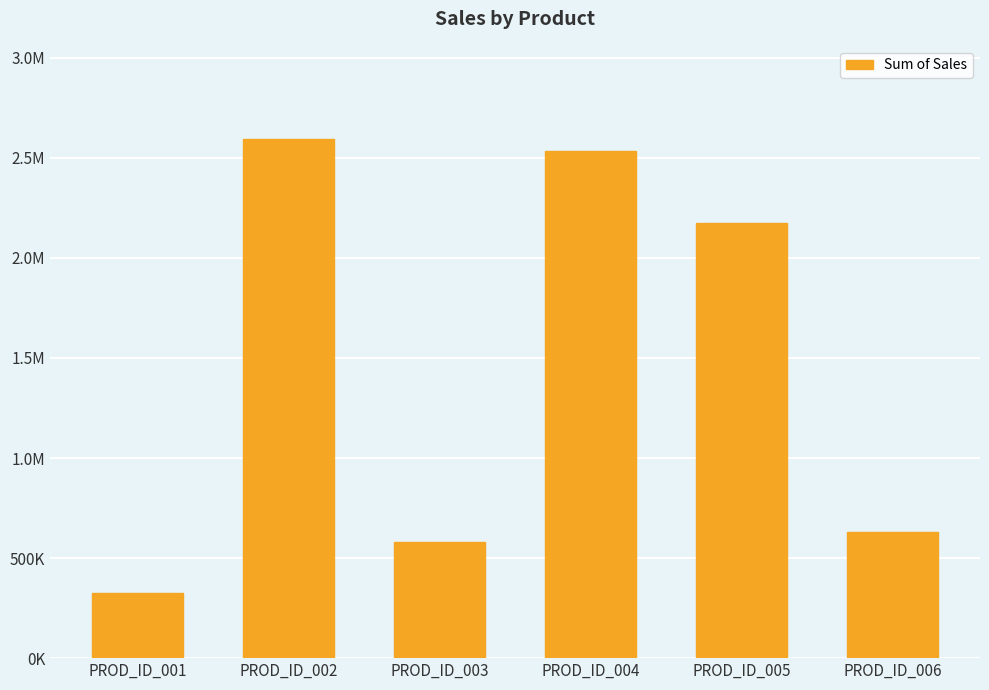

Does the chart contain any negative values?

No